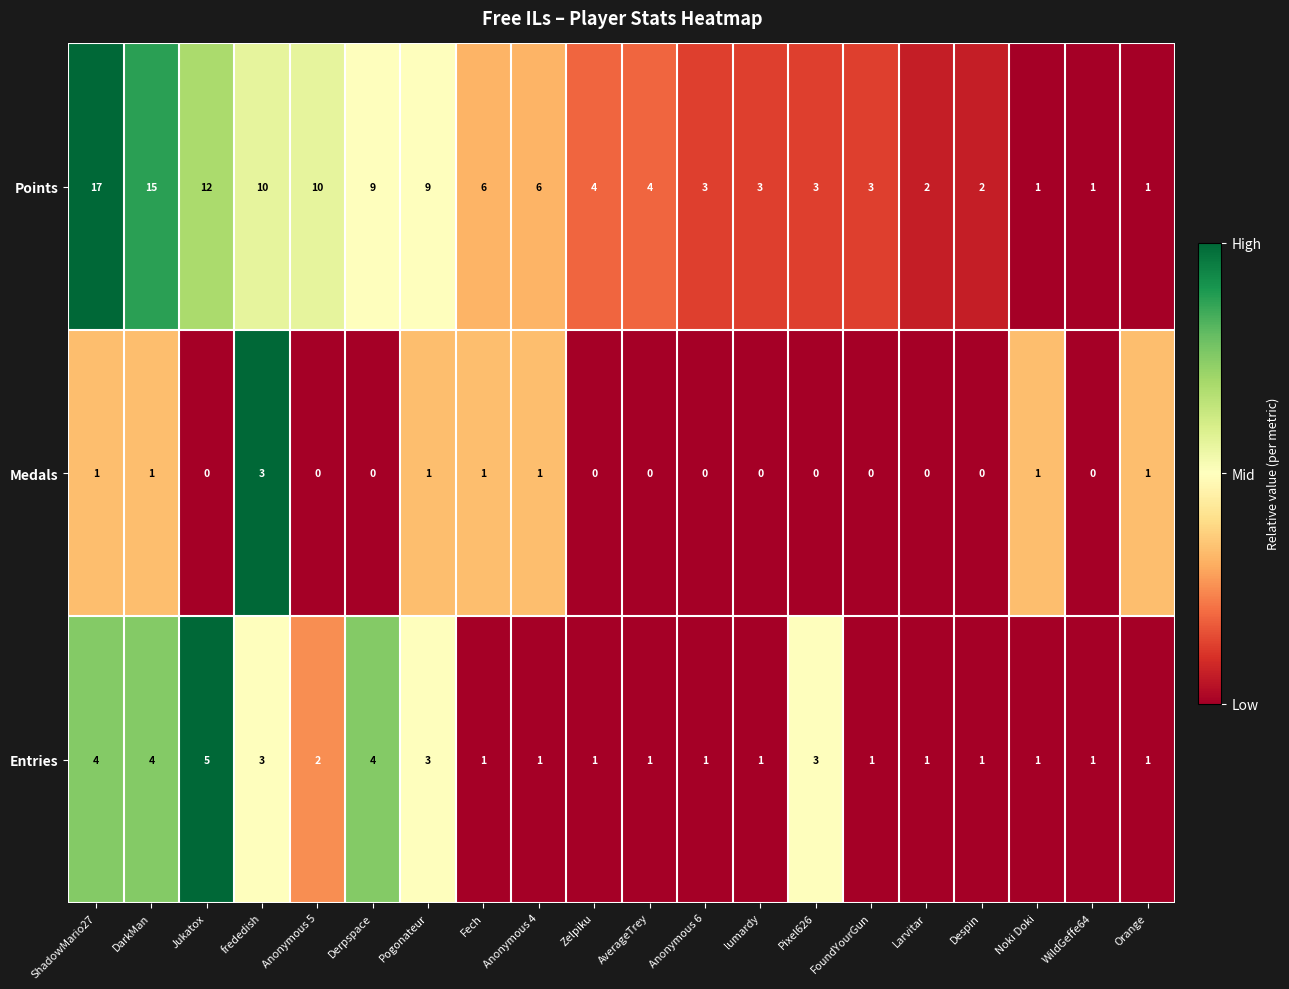

List the series in order of their peak value, lowest first.

Medals, Entries, Points